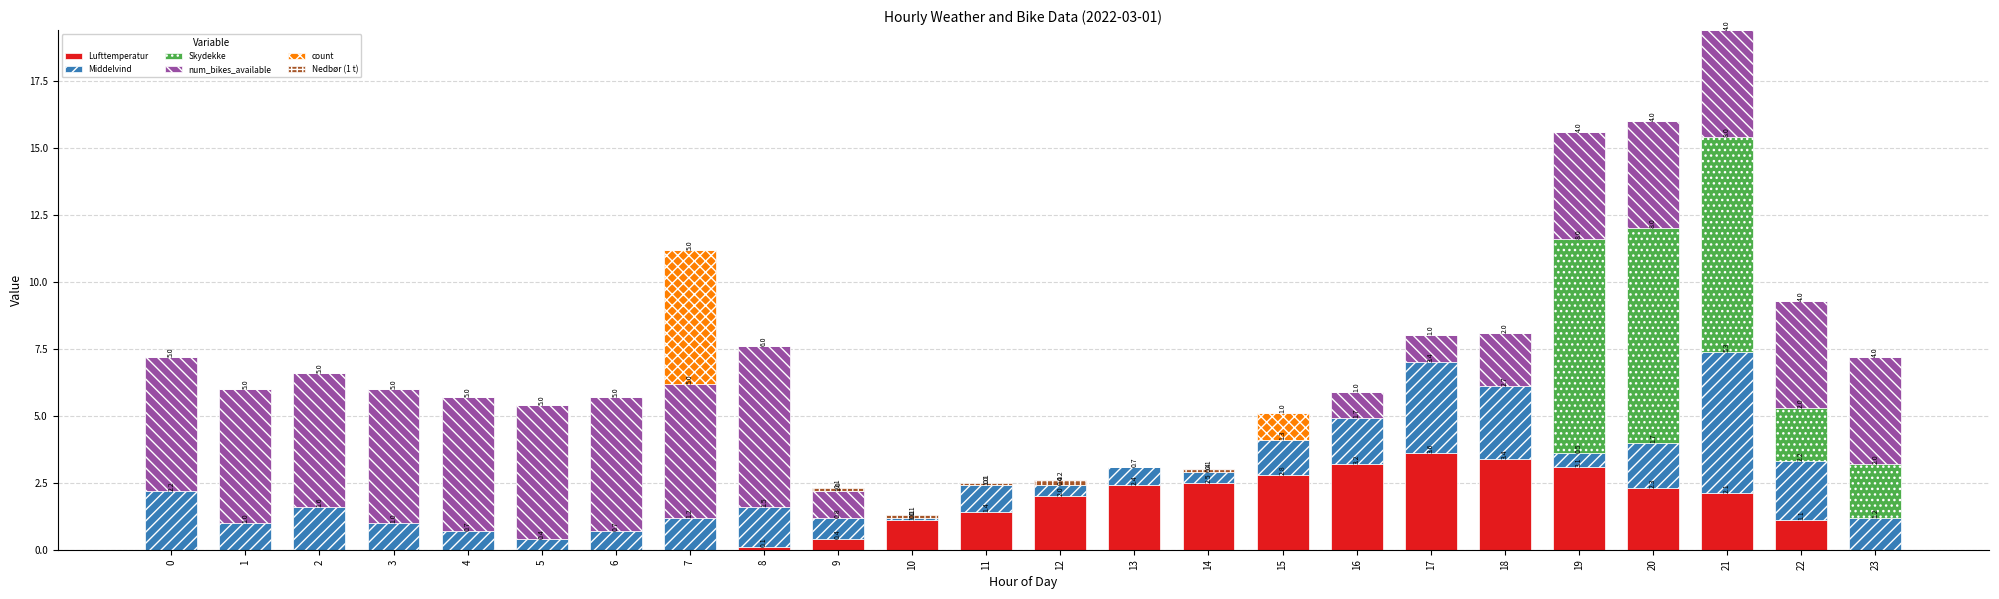

At which category is the sum across all series the highest?

21